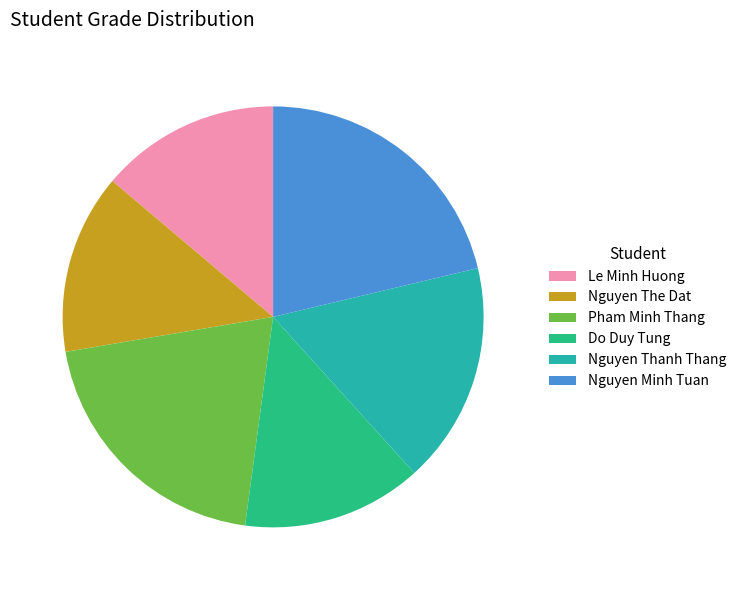

Which slice is the largest?

Nguyen Minh Tuan